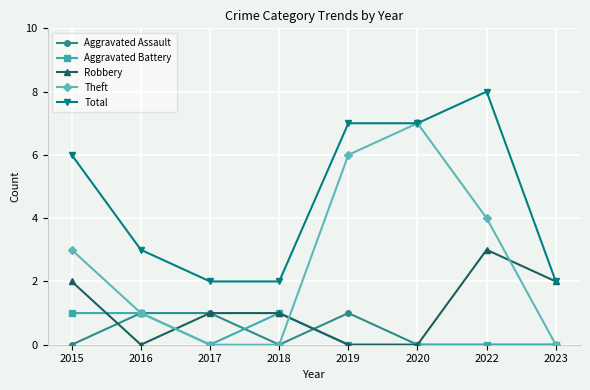

Which category has the highest value across all series?

2022